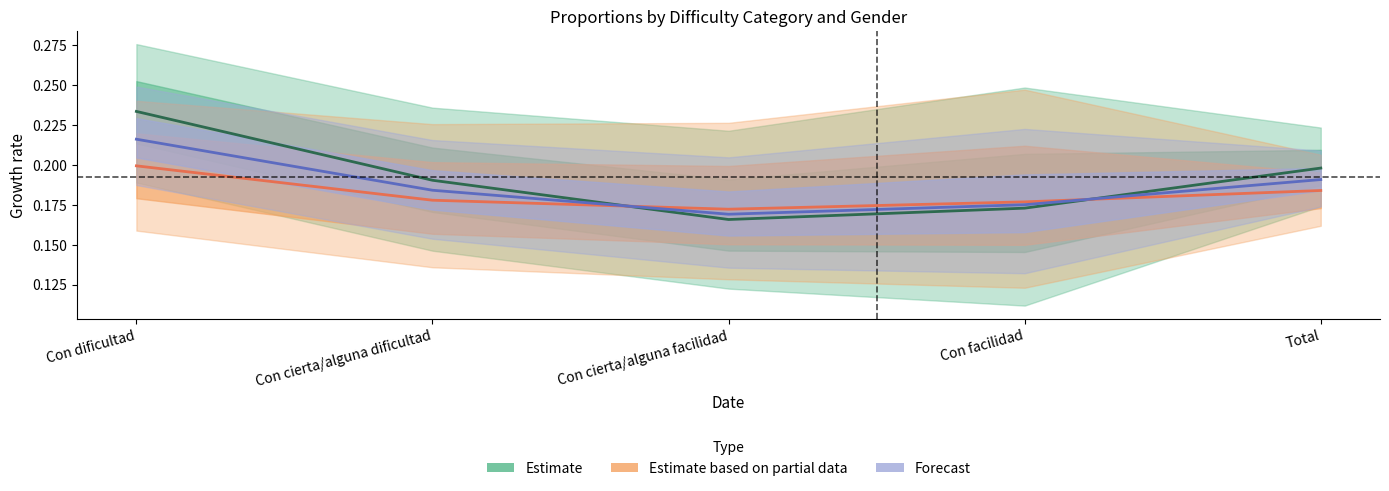

How many Estimate based on partial data values are between 0 and 1?

5